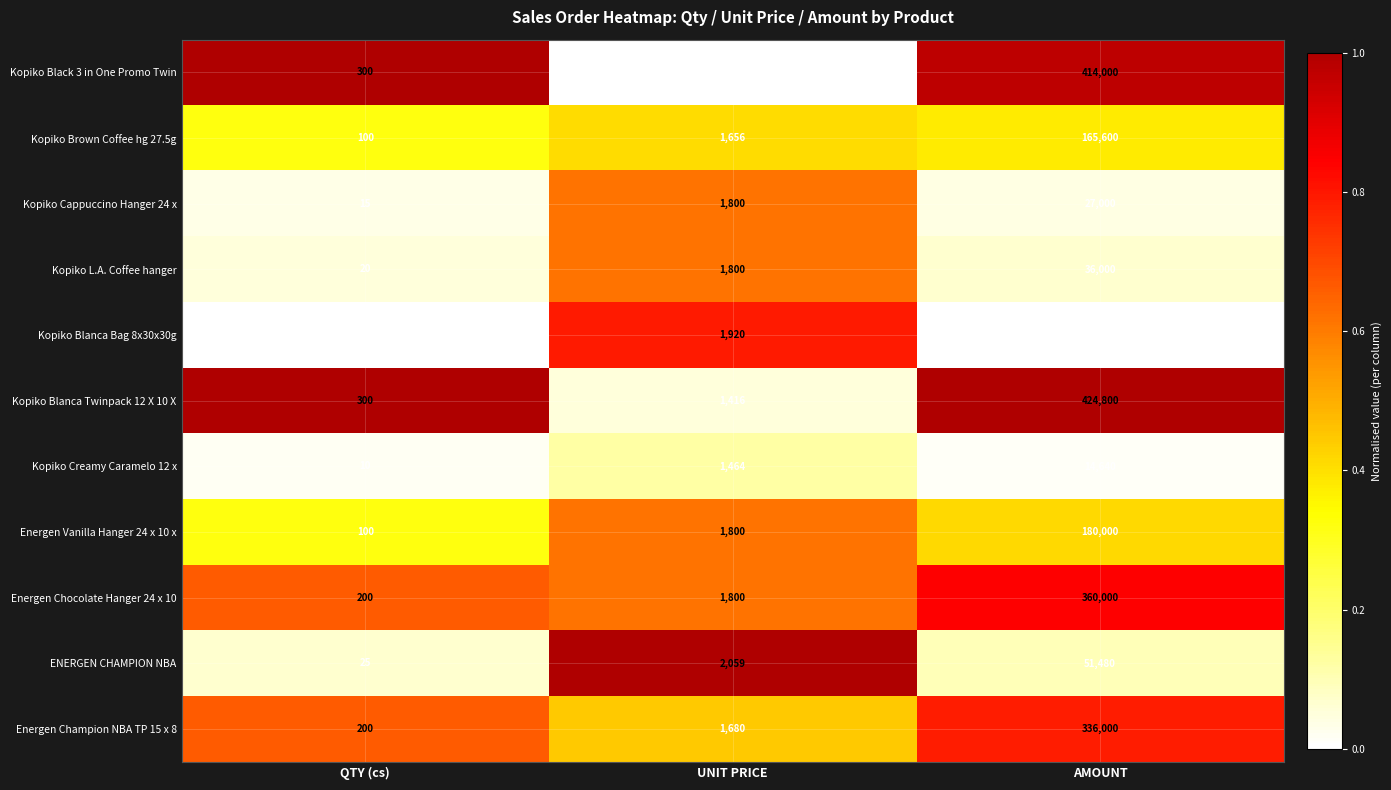

At AMOUNT, list the series in order from largest to smallest.

Kopiko Blanca Twinpack 12 X 10 X, Kopiko Black 3 in One Promo Twin, Energen Chocolate Hanger 24 x 10, Energen Champion NBA TP 15 x 8, Energen Vanilla Hanger 24 x 10 x, Kopiko Brown Coffee hg 27.5g, ENERGEN CHAMPION NBA, Kopiko L.A. Coffee hanger, Kopiko Cappuccino Hanger 24 x, Kopiko Creamy Caramelo 12 x, Kopiko Blanca Bag 8x30x30g